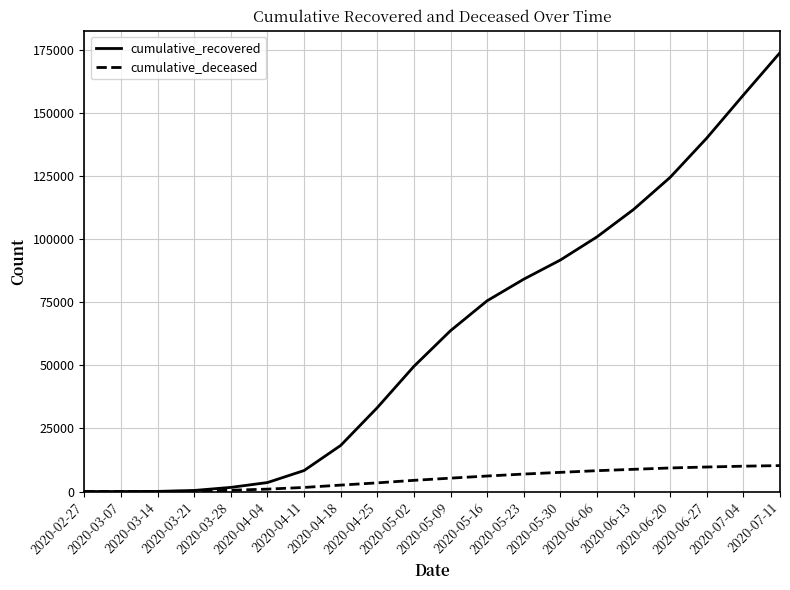

What is the difference between the cumulative_recovered values at 2020-06-20 and 2020-03-07?

124592